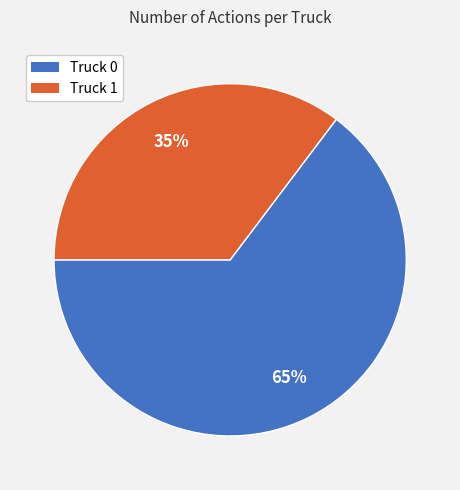

Combined, do Truck 0 and Truck 1 account for over 50%?

Yes